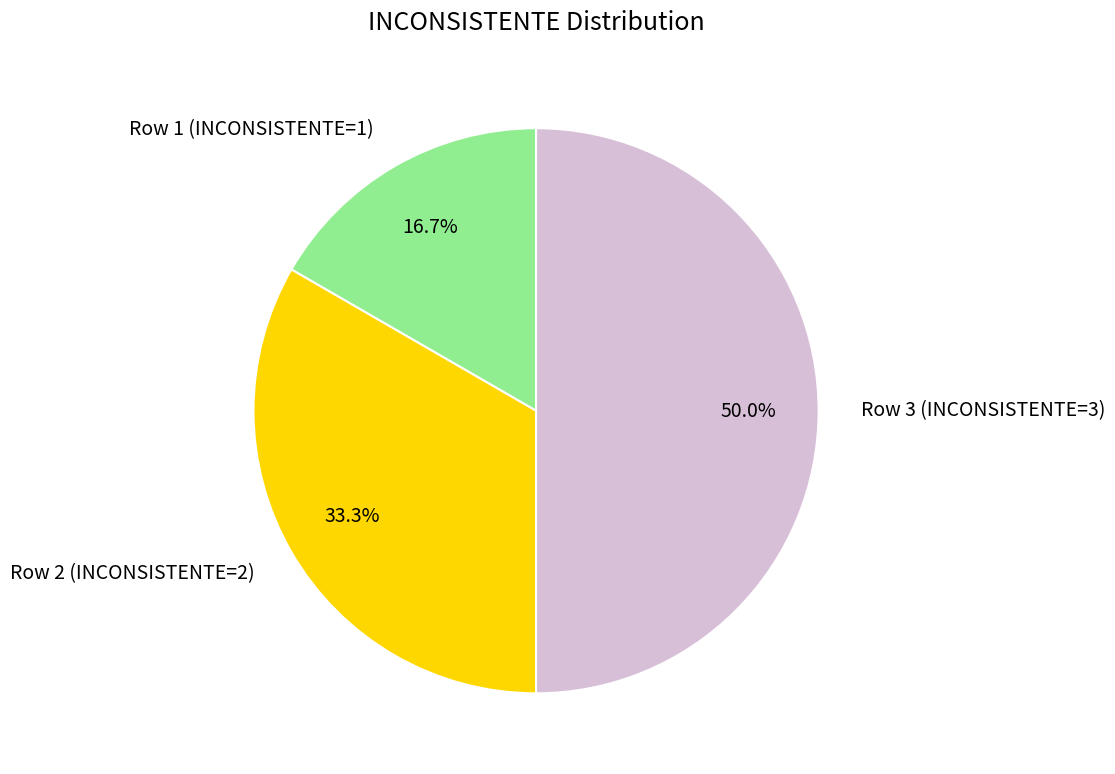

Rank the categories by value from highest to lowest.

Row 3 (INCONSISTENTE=3), Row 2 (INCONSISTENTE=2), Row 1 (INCONSISTENTE=1)